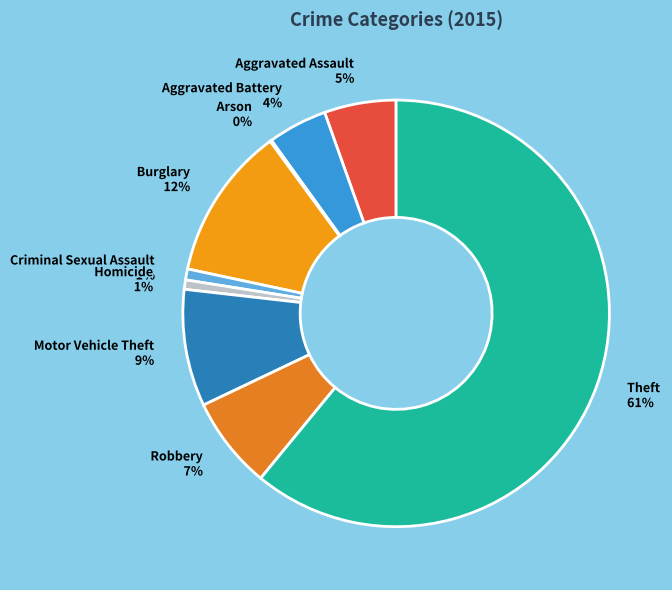

What percentage is the Motor Vehicle Theft slice, to the nearest percent?

9%